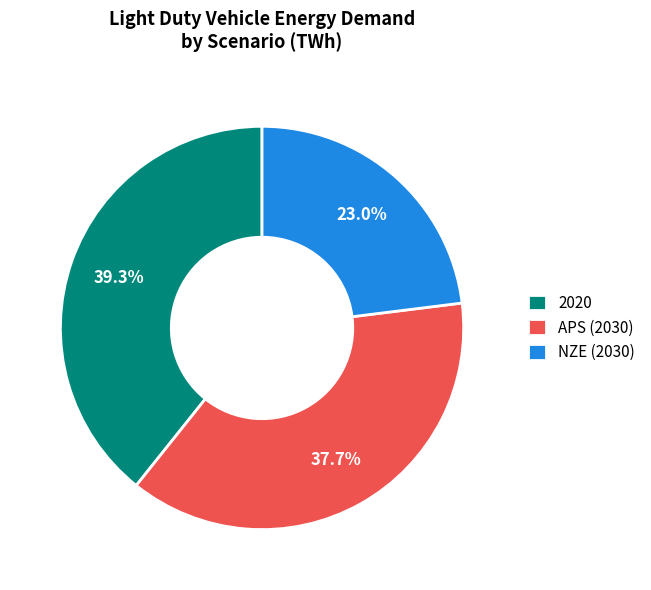

Count the number of slices in the pie.

3